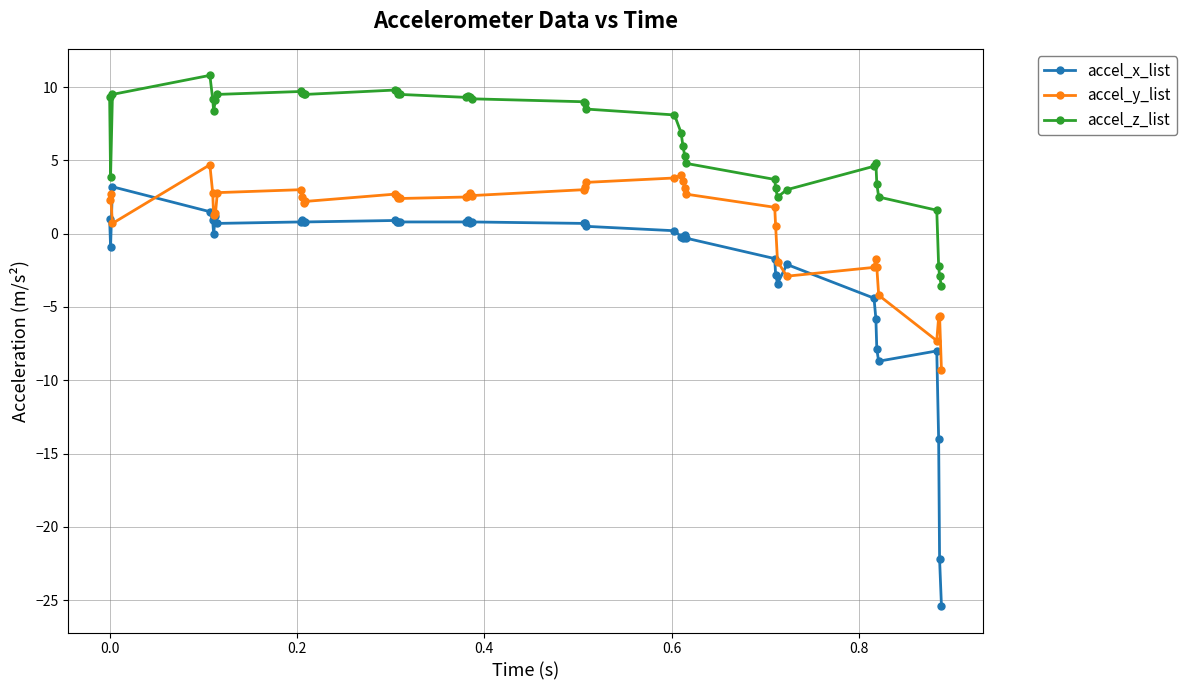

What is the maximum value shown in the chart?

10.8